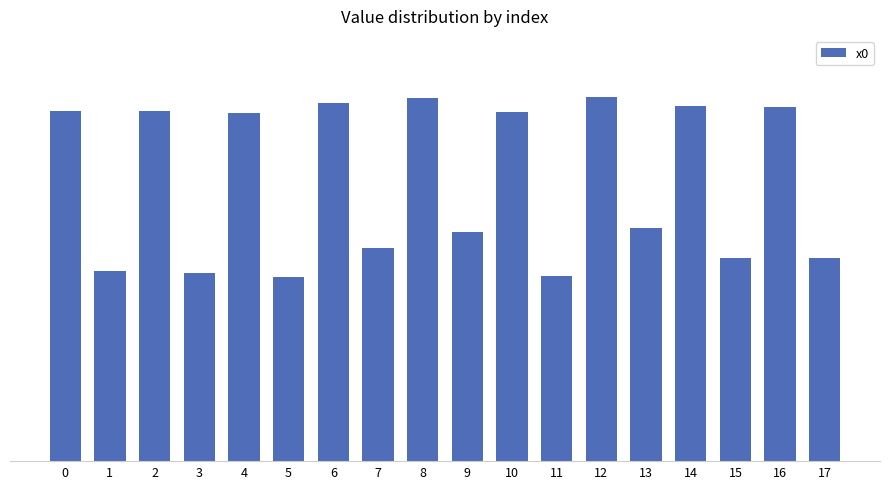

Are the bars horizontal?

No